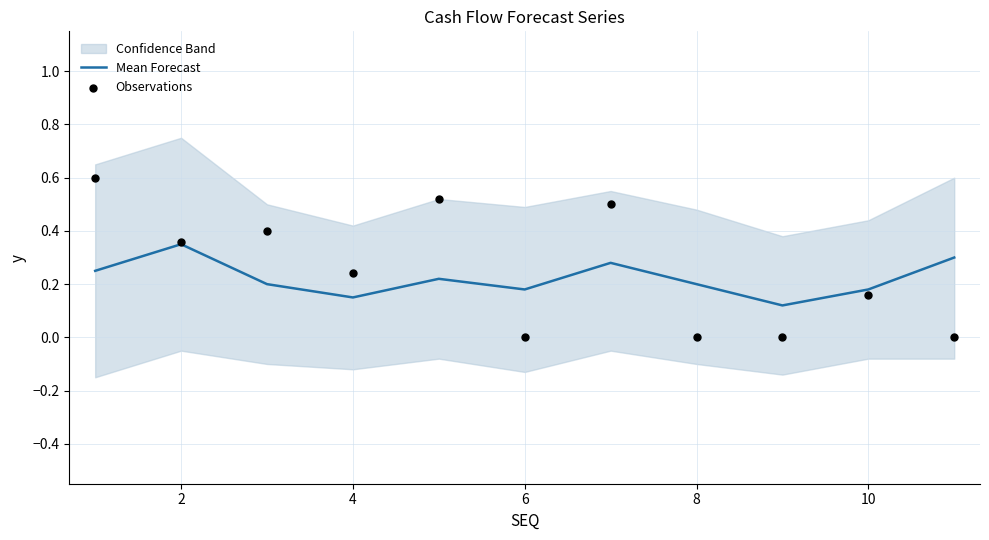

Which series contains the highest Y value?

Observations